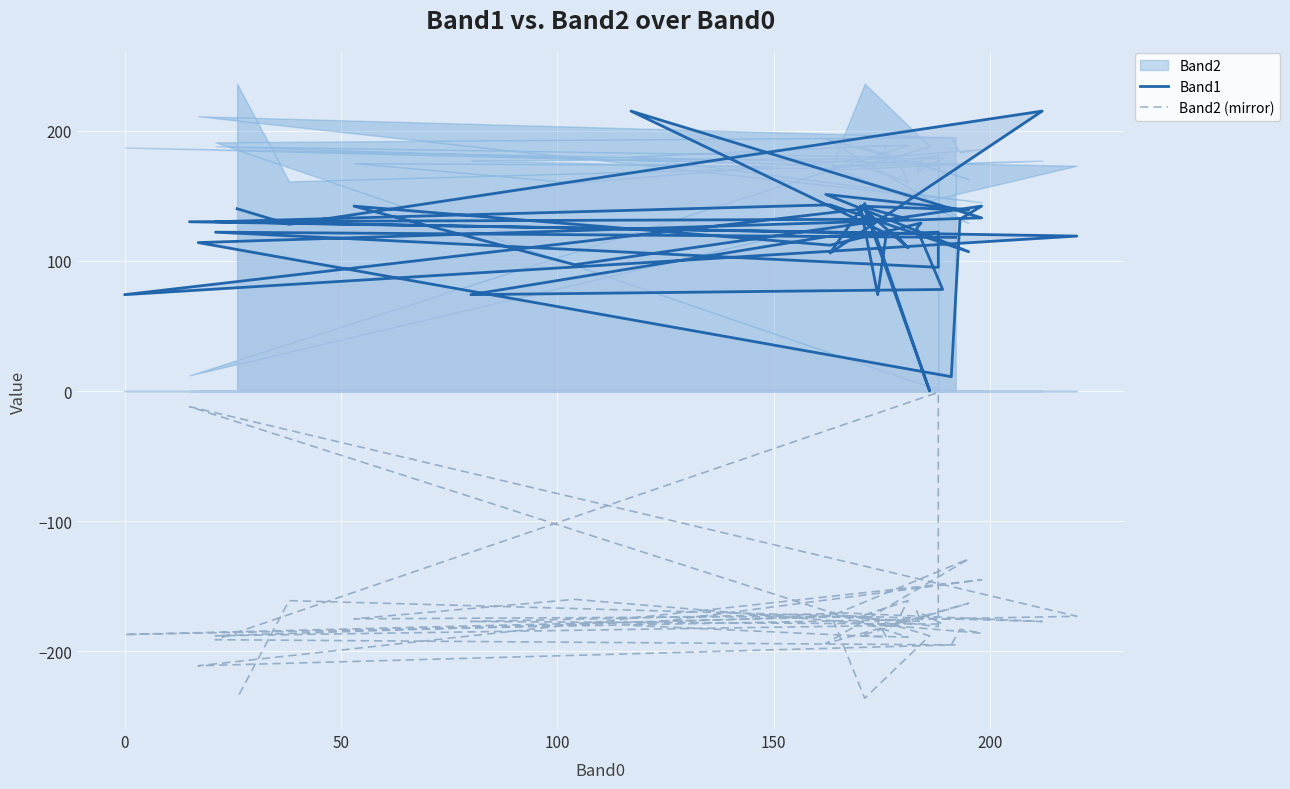

How many data points does each series have?

40